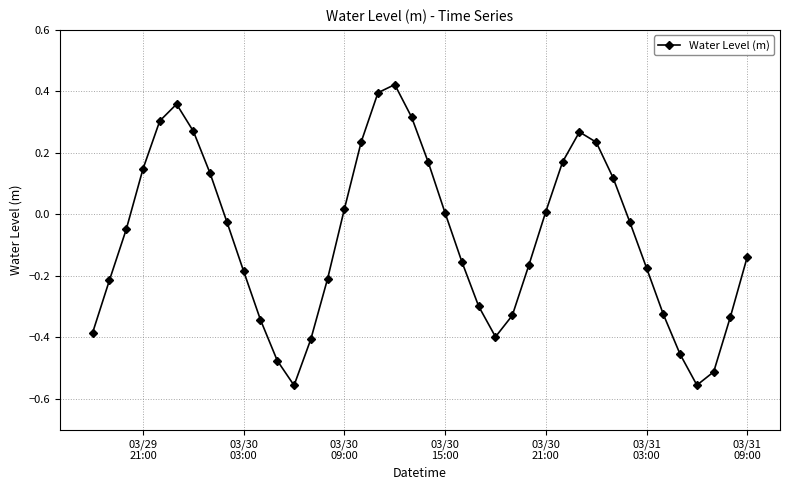

What is the difference between the maximum and minimum values?

1.0